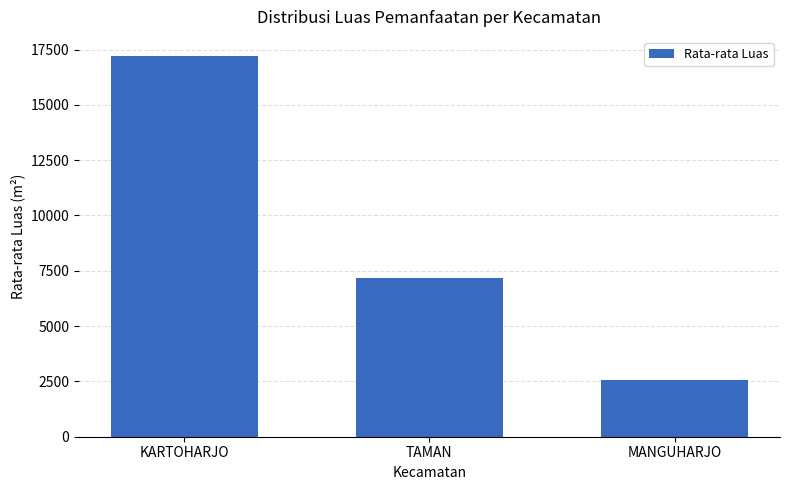

What is the approximate value at KARTOHARJO?

17209.8